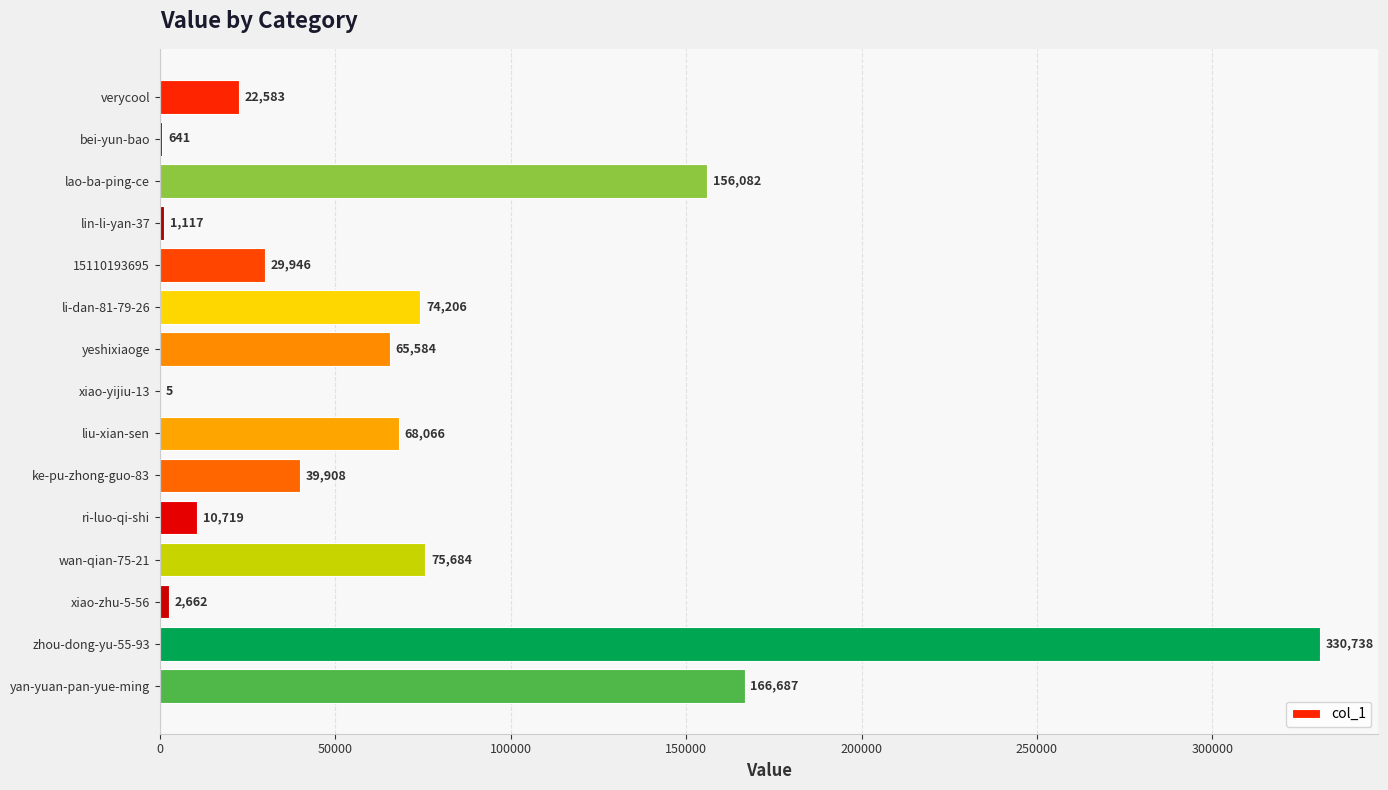

Approximately how many times larger is the value at lao-ba-ping-ce compared to lin-li-yan-37?

139.7